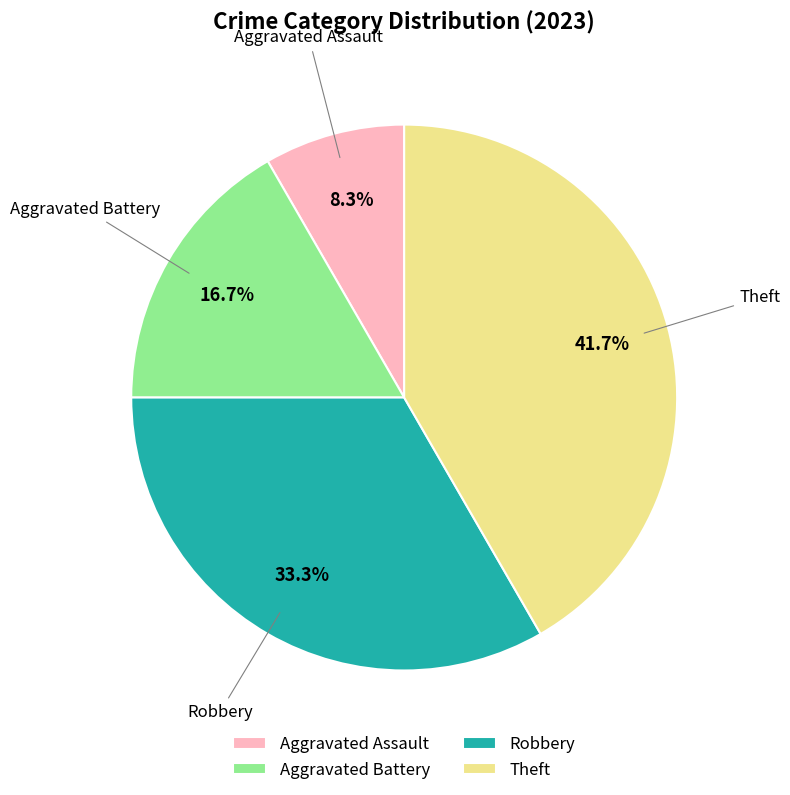

What is the smallest slice in the pie chart?

Aggravated Assault